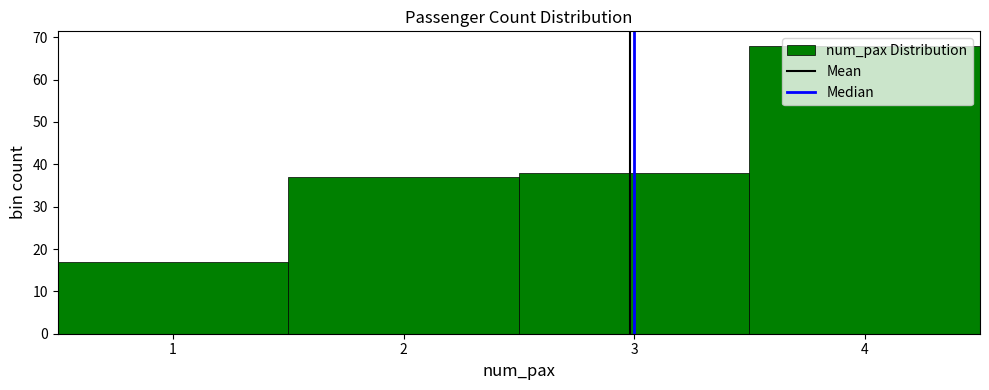

Which range on the x-axis has the tallest bar?

3.5 to 4.5